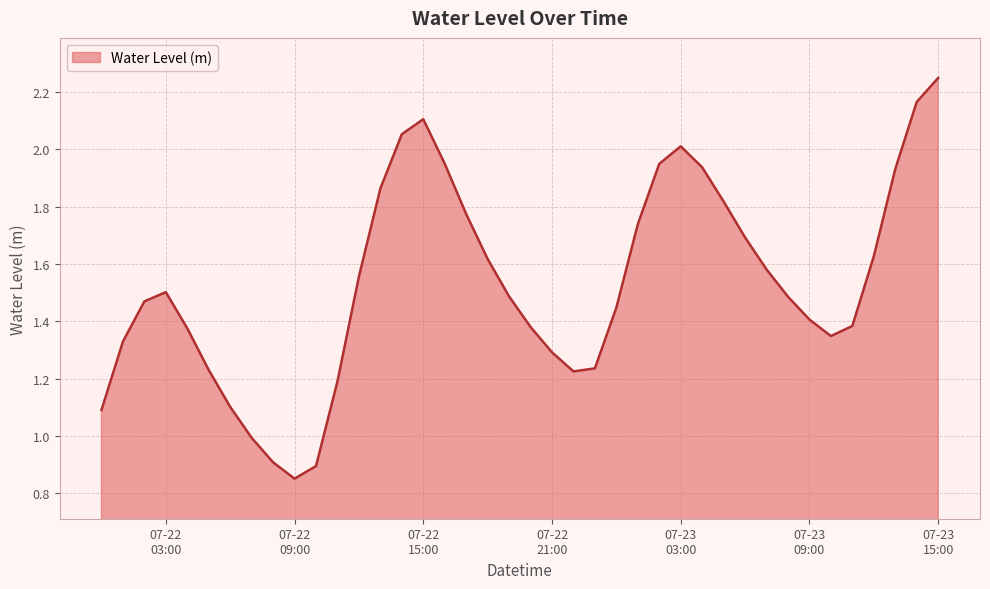

Reading left to right, what are all the values shown in this chart?

1.1	1.3	1.5	1.5	1.4	1.2	1.1	1.0	0.9	0.9	0.9	1.2	1.6	1.9	2.1	2.1	1.9	1.8	1.6	1.5	1.4	1.3	1.2	1.2	1.4	1.7	1.9	2.0	1.9	1.8	1.7	1.6	1.5	1.4	1.3	1.4	1.6	1.9	2.2	2.2